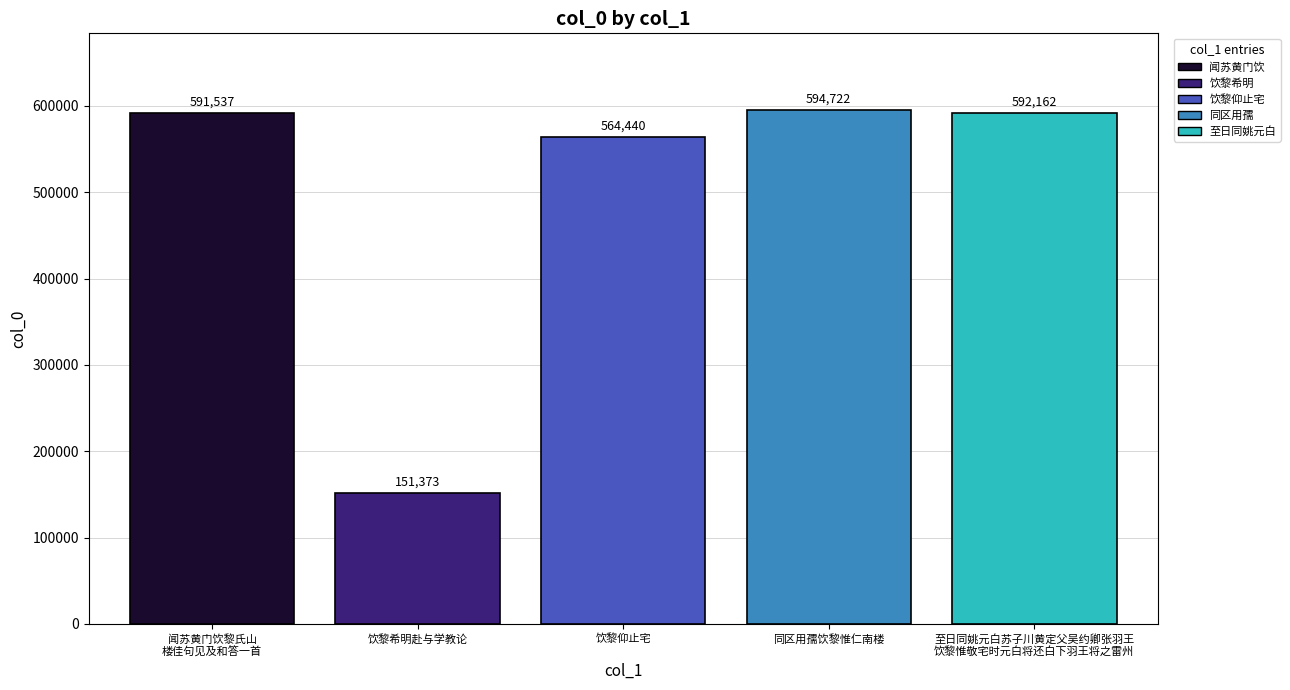

Approximately how many times larger is the value at 至日同姚元白苏子川黄定父吴约卿张羽王
饮黎惟敬宅时元白将还白下羽王将之雷州 compared to 饮黎希明赴与学教论?

3.9